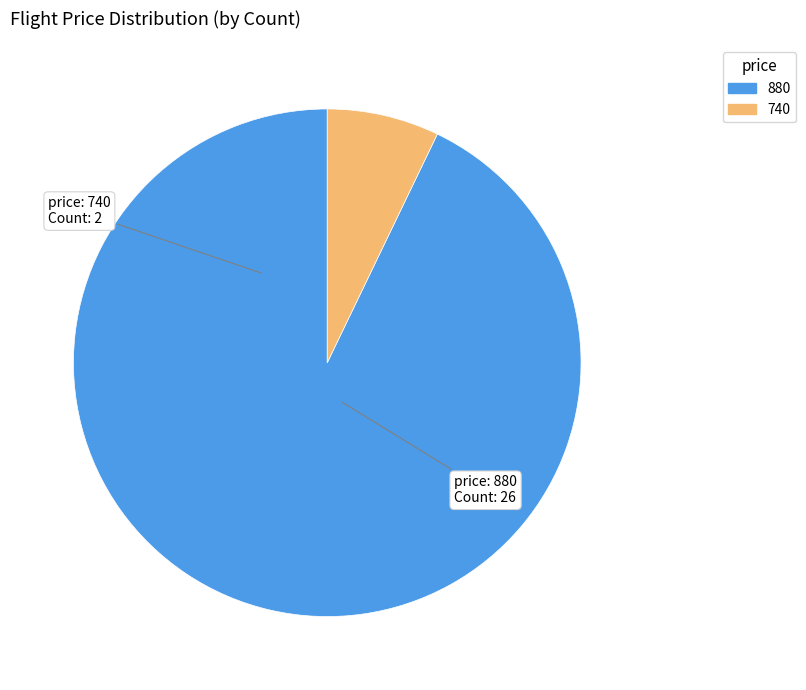

Which has a higher value, 740 or 880?

880